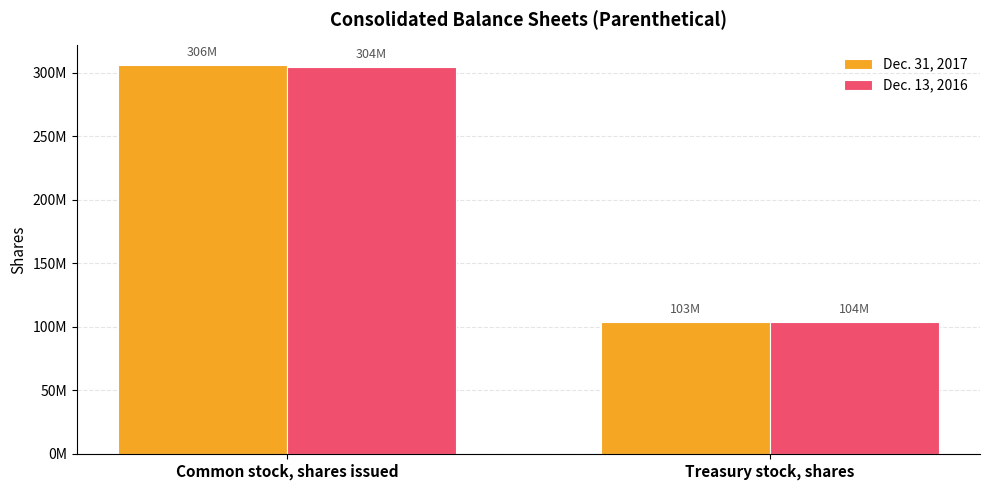

Which series has the widest spread of values?

Dec. 31, 2017